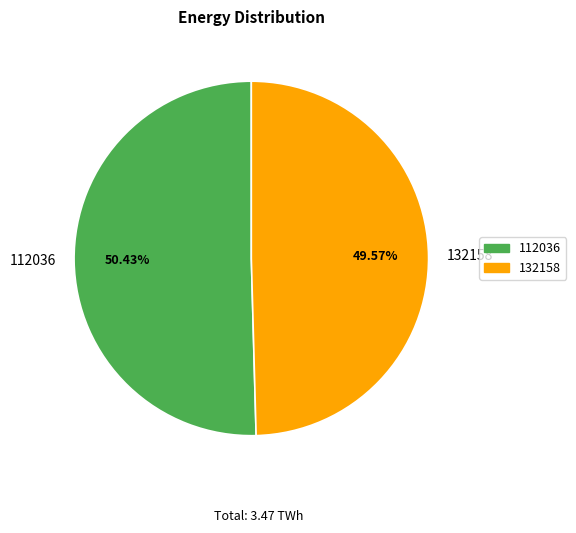

To the nearest percent, what portion does 132158 represent?

50%